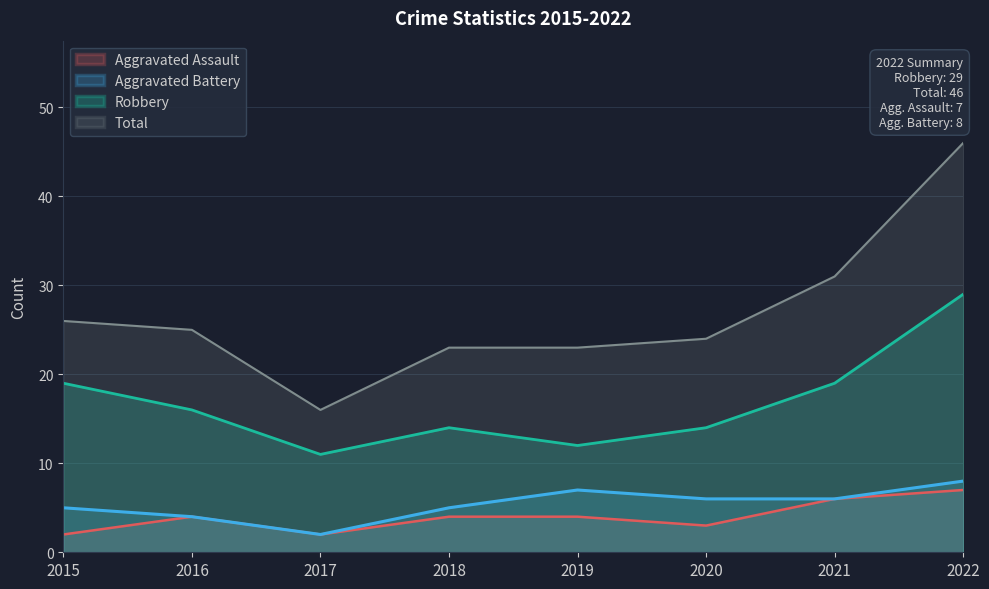

What is the maximum value shown in the chart?

46